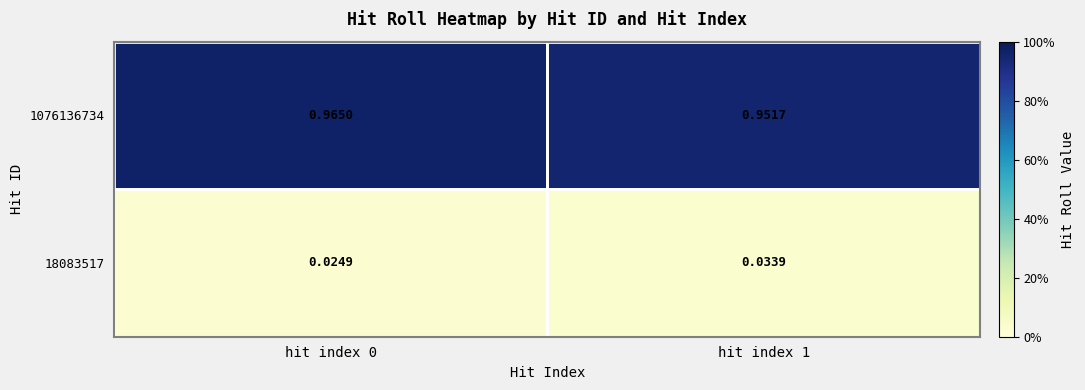

Rank the series at hit index 0 from lowest to highest value.

18083517, 1076136734